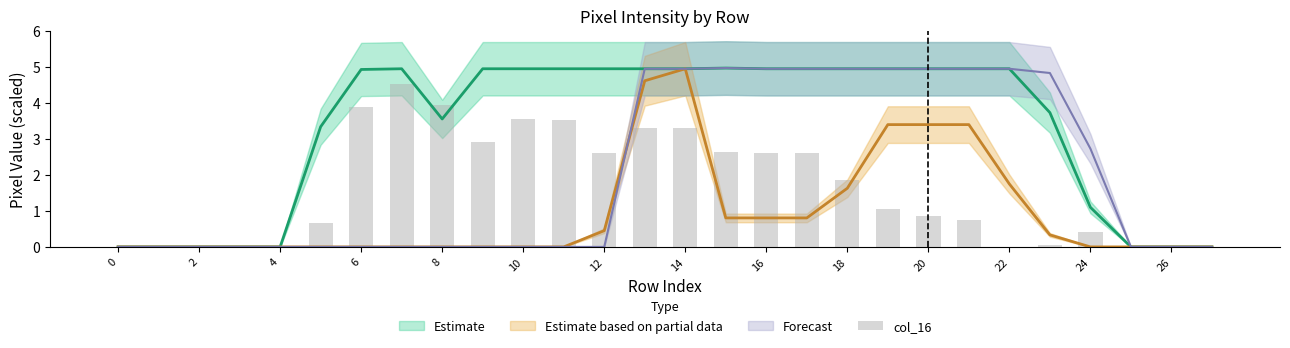

Where is the data nearest to the value 2?

18